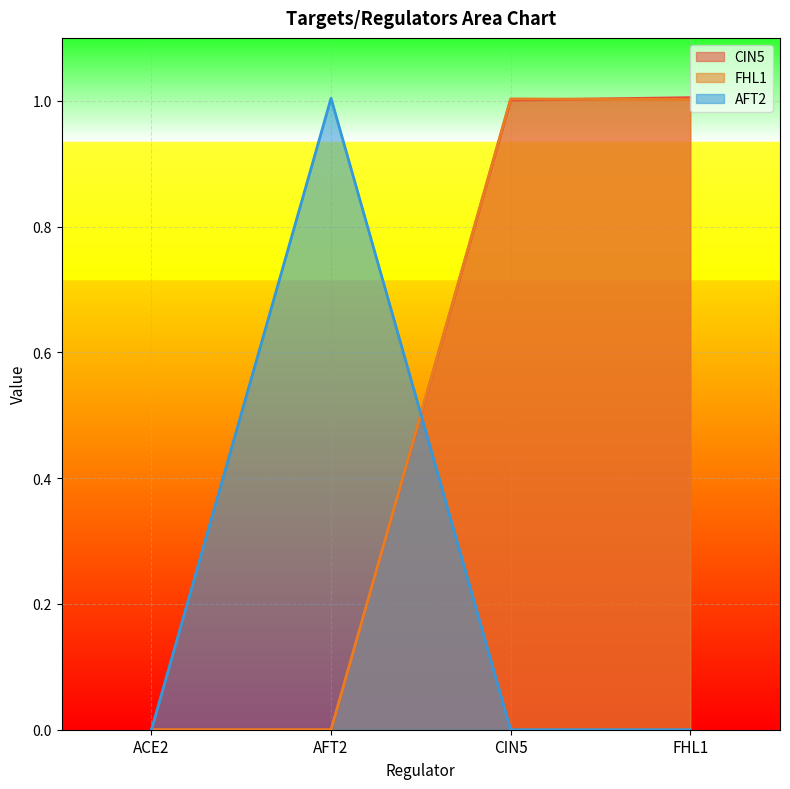

True or false: CIN5 has more than 2 interior local peaks.

False